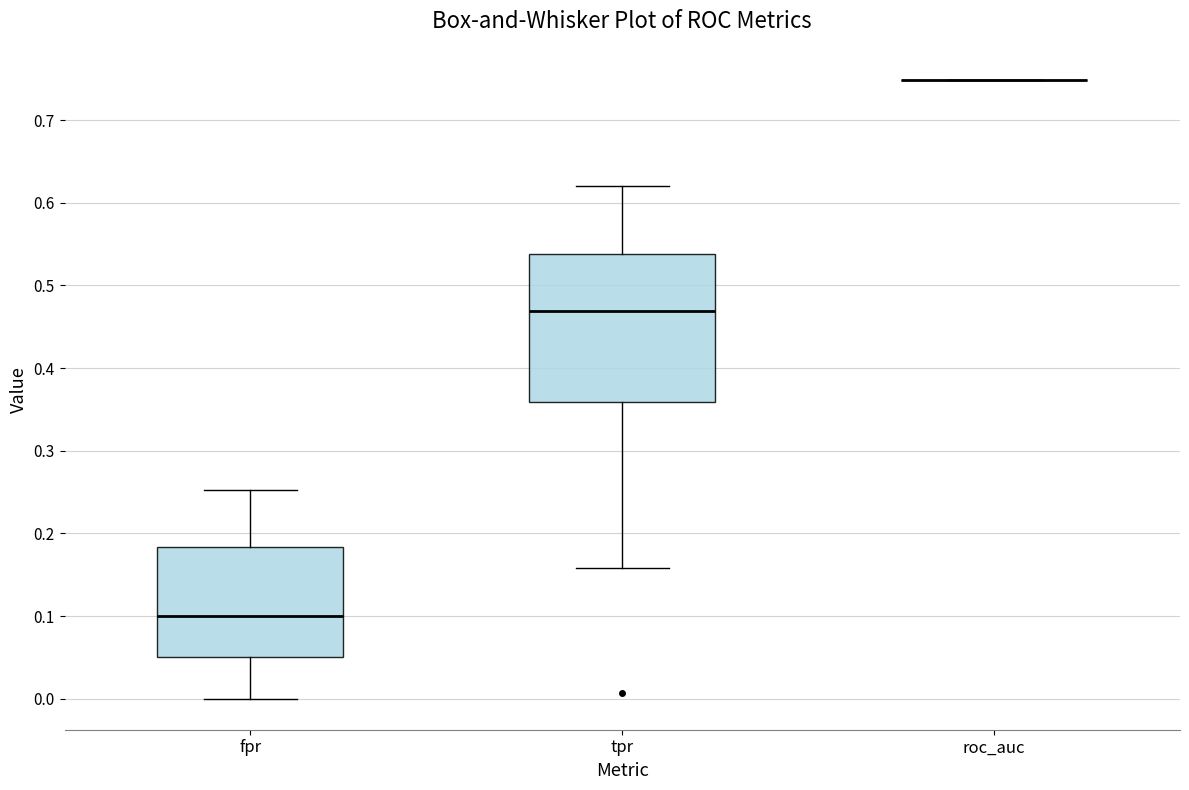

Reading left to right, read every box against the y-axis: the position of its median line, the range the box covers, and the ends of its whiskers. The values are not printed on the chart, so give them approximately, as read against the axis.

fpr: median 0.10, box 0.05 to 0.18, whiskers 0.00 to 0.25
tpr: median 0.47, box 0.36 to 0.54, whiskers 0.16 to 0.62
roc_auc: box collapsed to a line at 0.75, whiskers 0.75 to 0.75